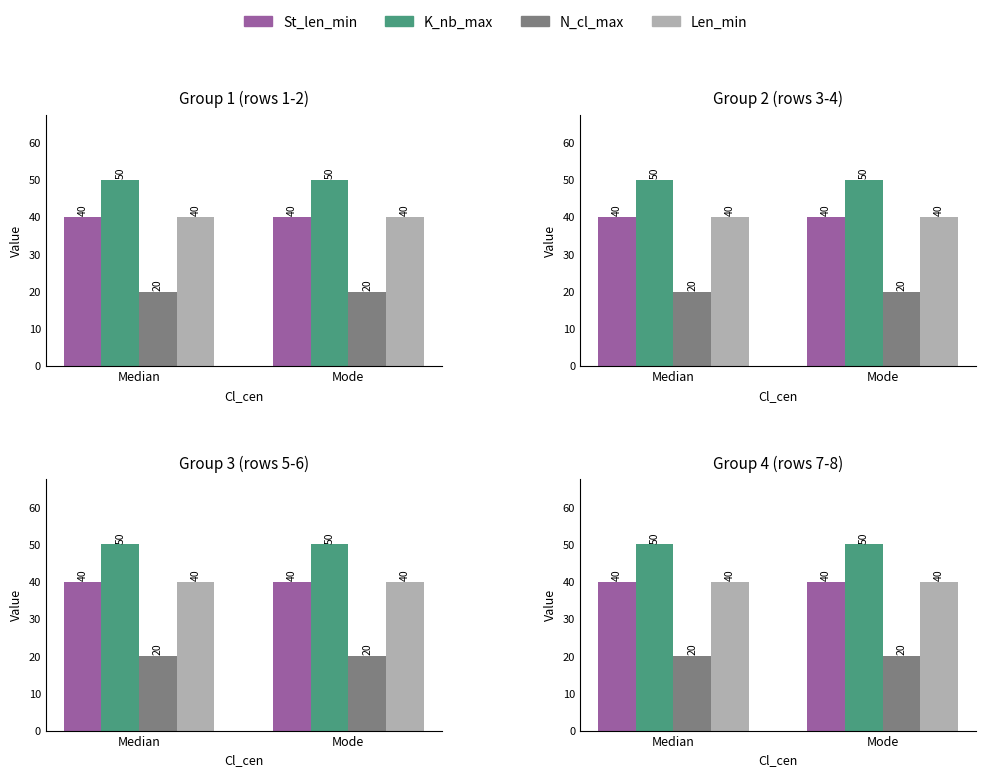

Count the number of categories in the chart.

2